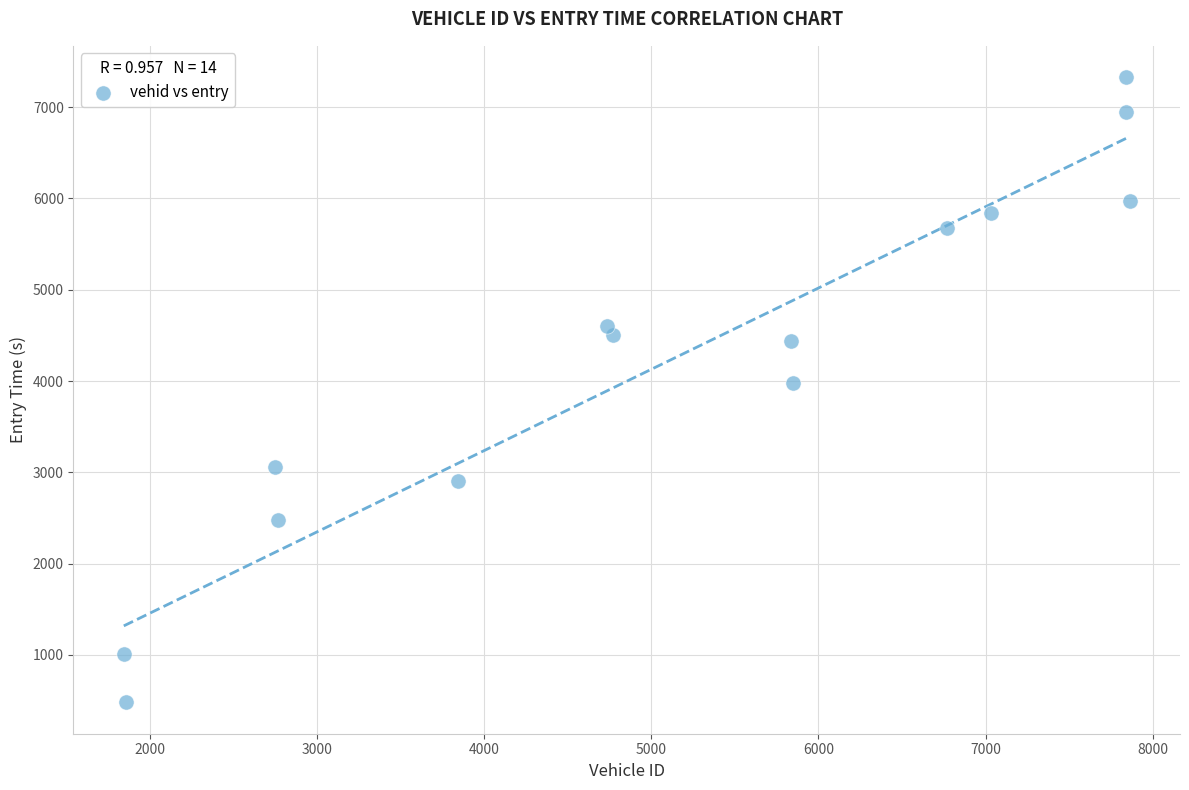

What is the range of X values (max minus min)?

6015.0